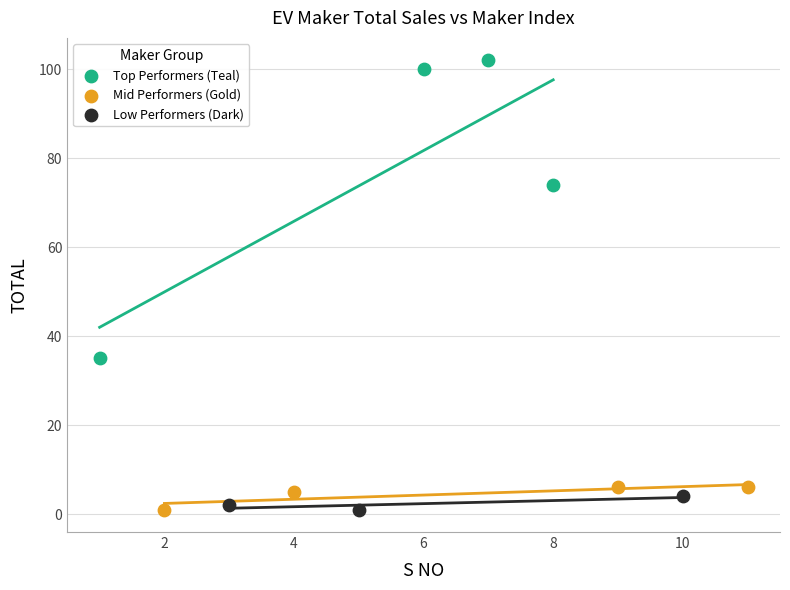

Which series has the largest Y range (max minus min)?

Top Performers (Teal)